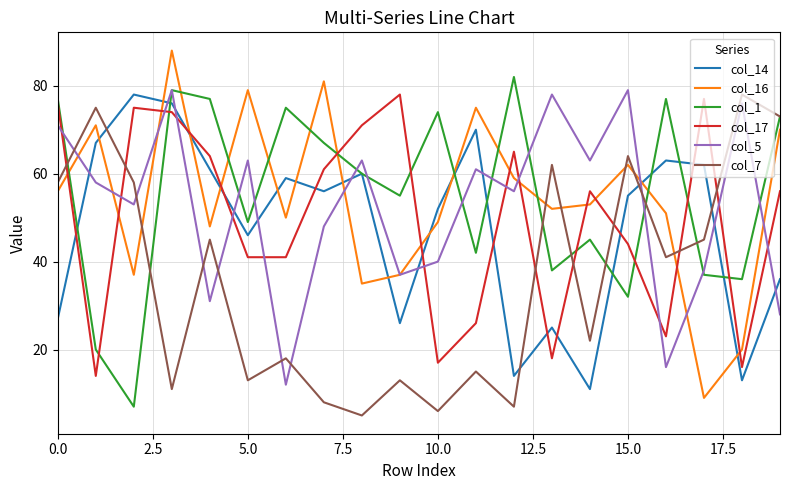

Which series ends up on top after the final intersection of col_14 and col_17?

col_17